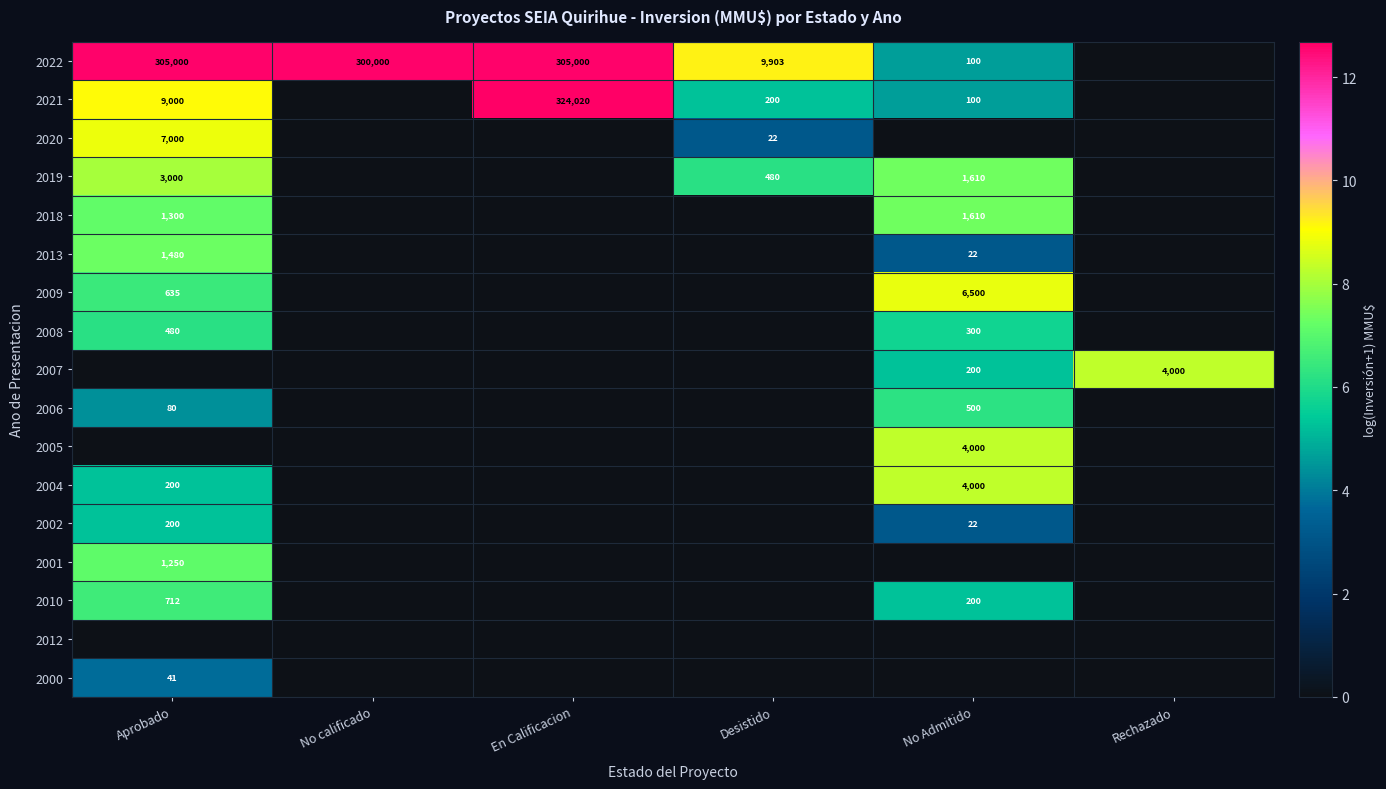

The 2009 series shows 635 at Aprobado. True or false?

True